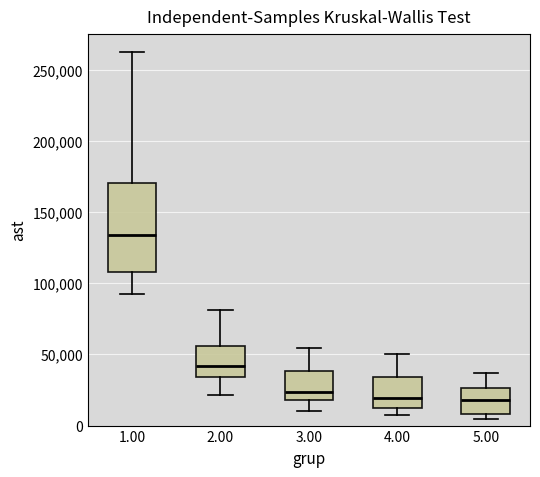

Comparing the boxes themselves (not the whiskers), which one is the tallest?

1.00